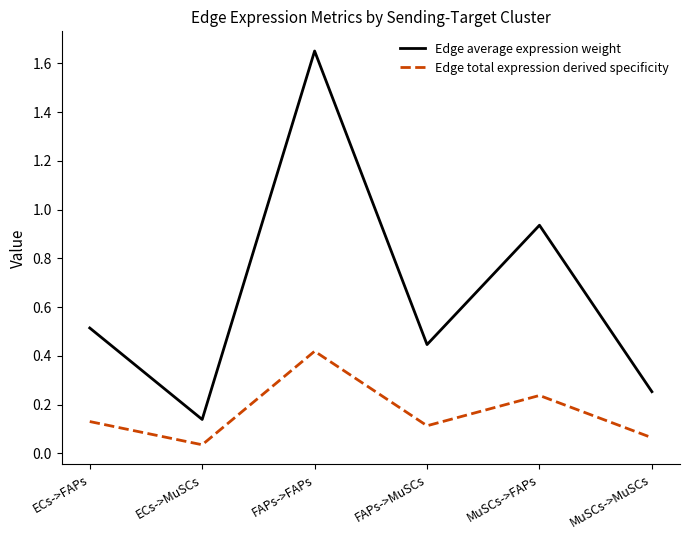

In Edge total expression derived specificity, how many points are higher than both neighbors (excluding endpoints)?

2